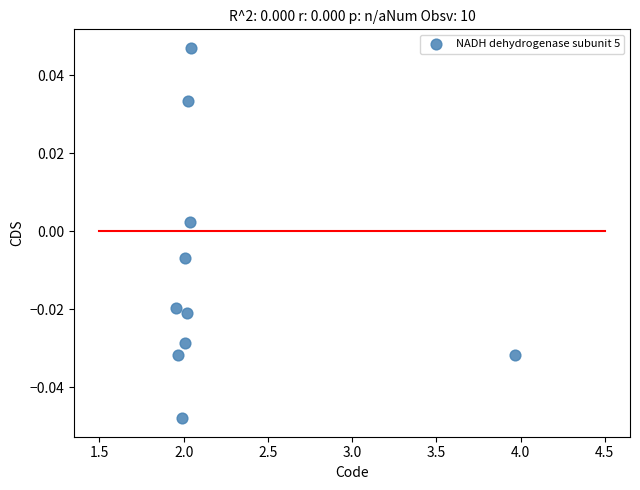

What is the range of X values (max minus min)?

2.0